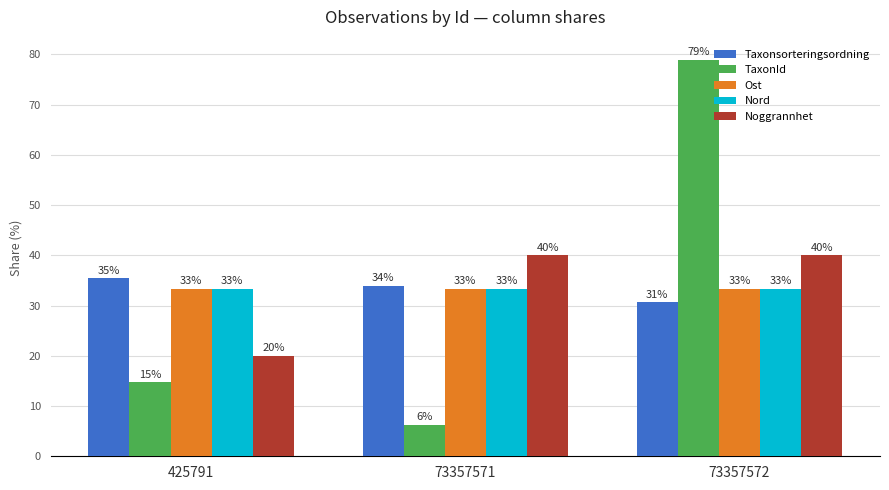

Which series changed the most between 425791 and 73357572?

TaxonId